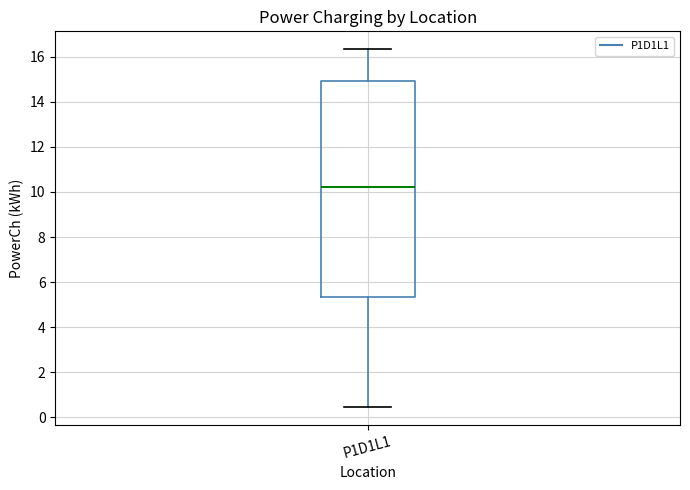

Transcribe this box plot: give where the median line is, the range the box spans, and where the two whiskers end, as read against the y-axis. The values are not printed on the chart, so give them approximately, as read against the axis.

median 10.2, box 5.4 to 15.0, whiskers 0.4 to 16.4